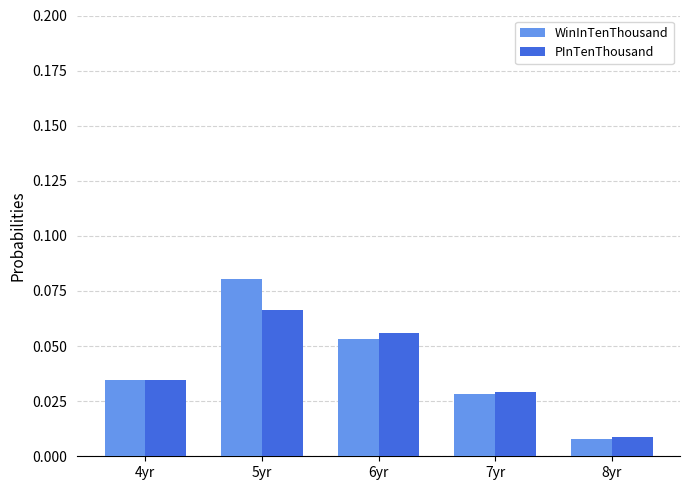

Which series has the largest range (max minus min)?

WinInTenThousand